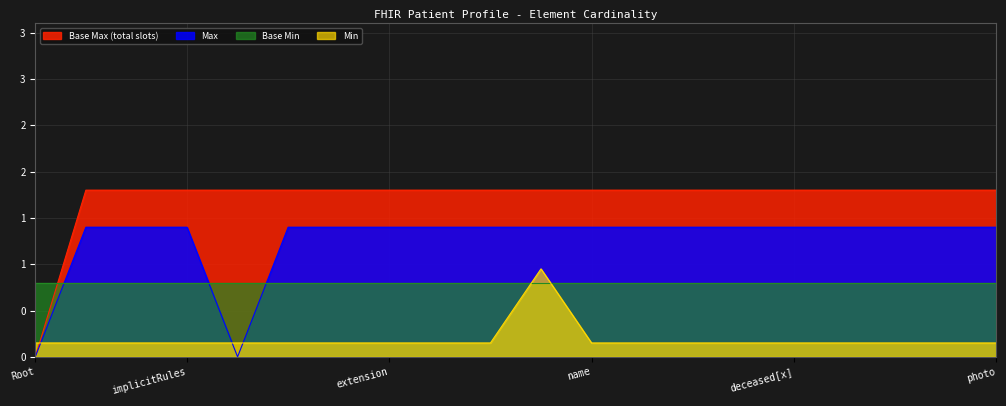

At how many categories does at least one series exceed 1?

19